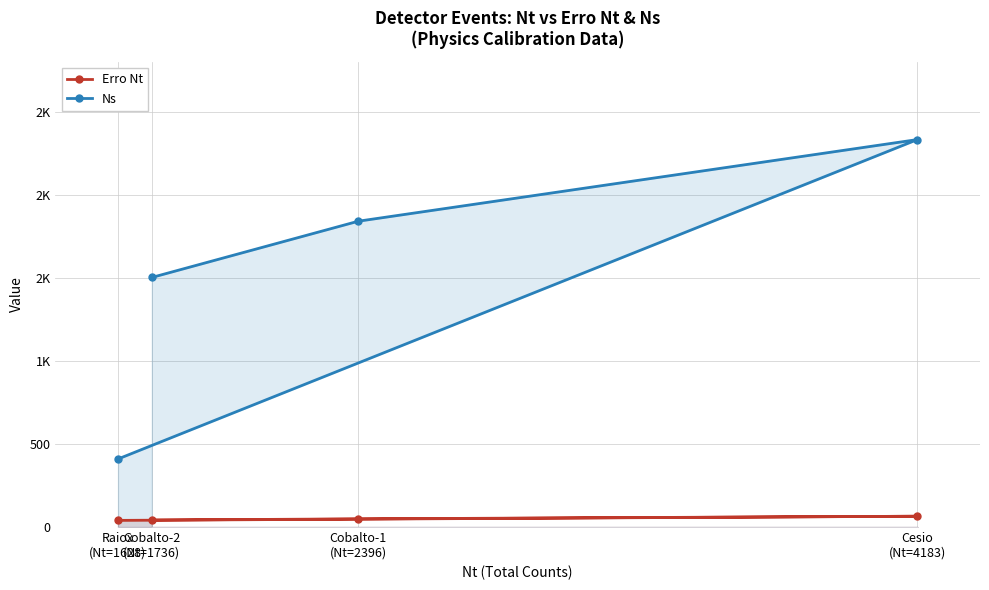

Count the number of data series in this chart.

2